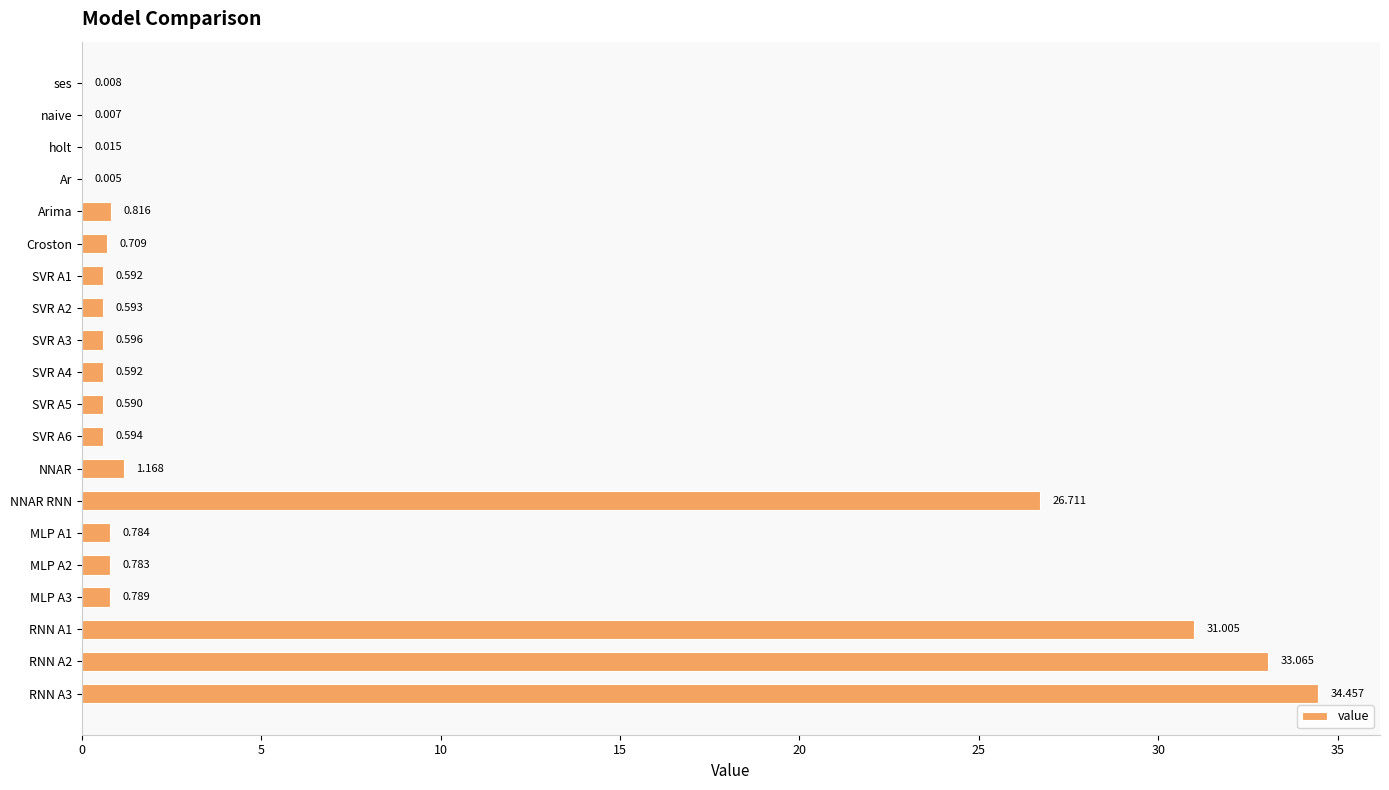

What is the sum of all values?

133.9